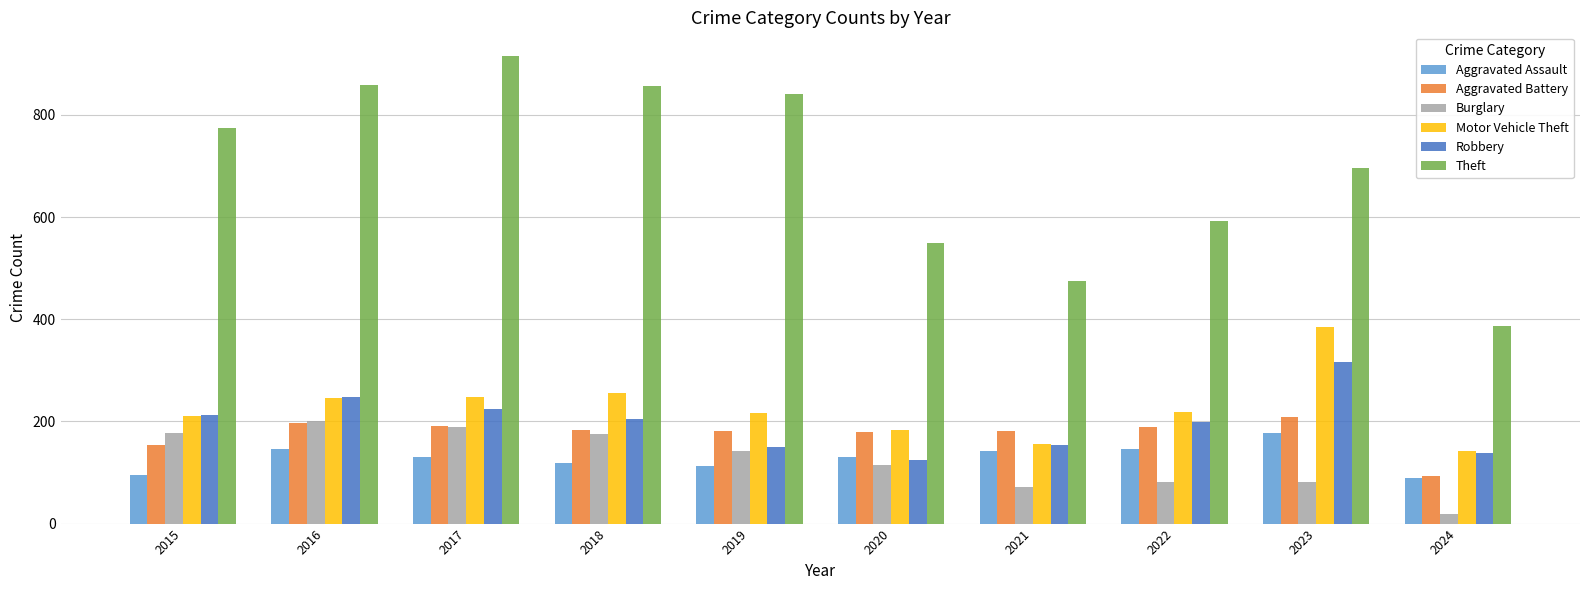

What is the difference between the second highest and second lowest values in the Aggravated Battery series?

42